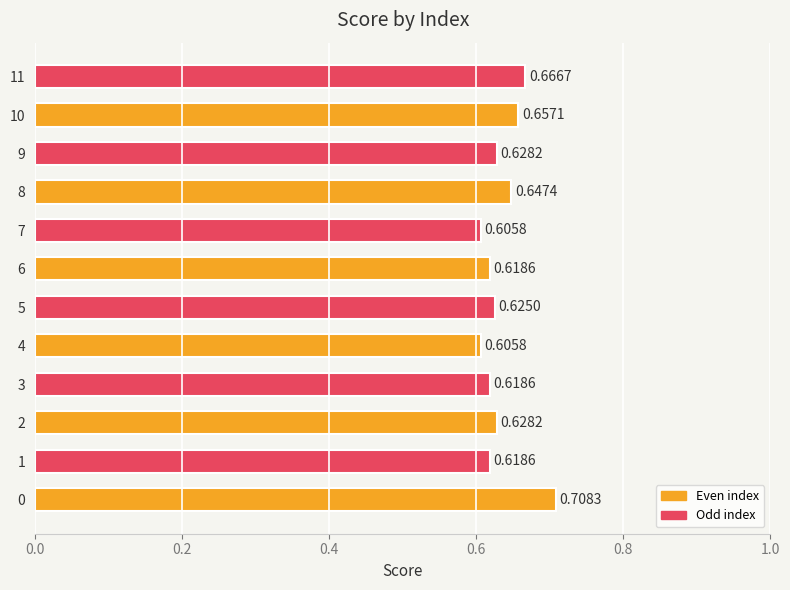

What is the sum of the values at 2 and 9?

1.3